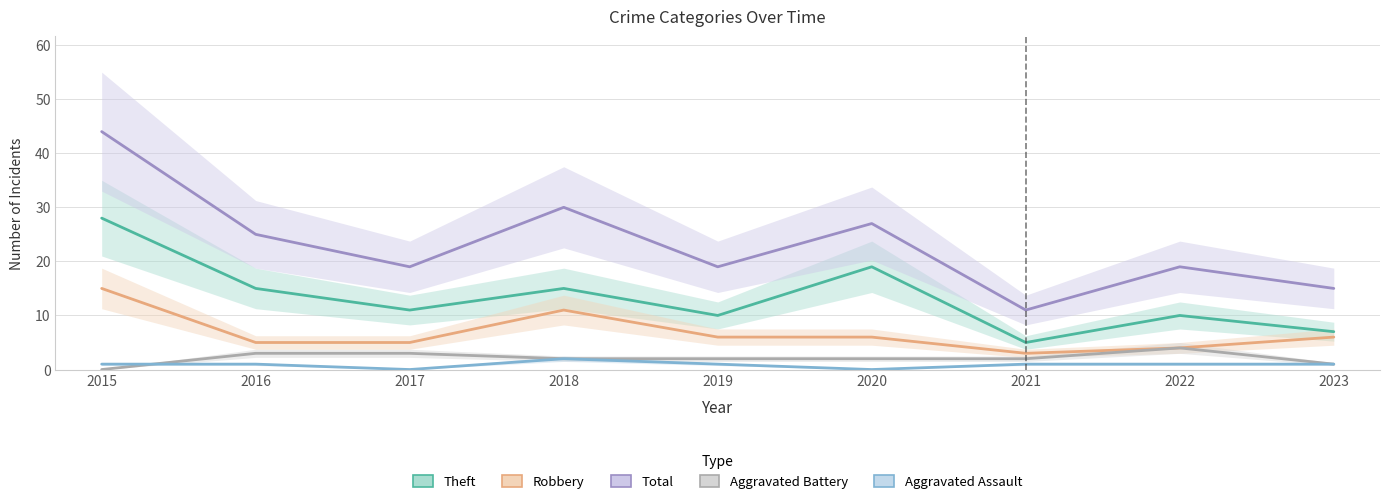

At which label is Aggravated Assault closest to 1?

2015